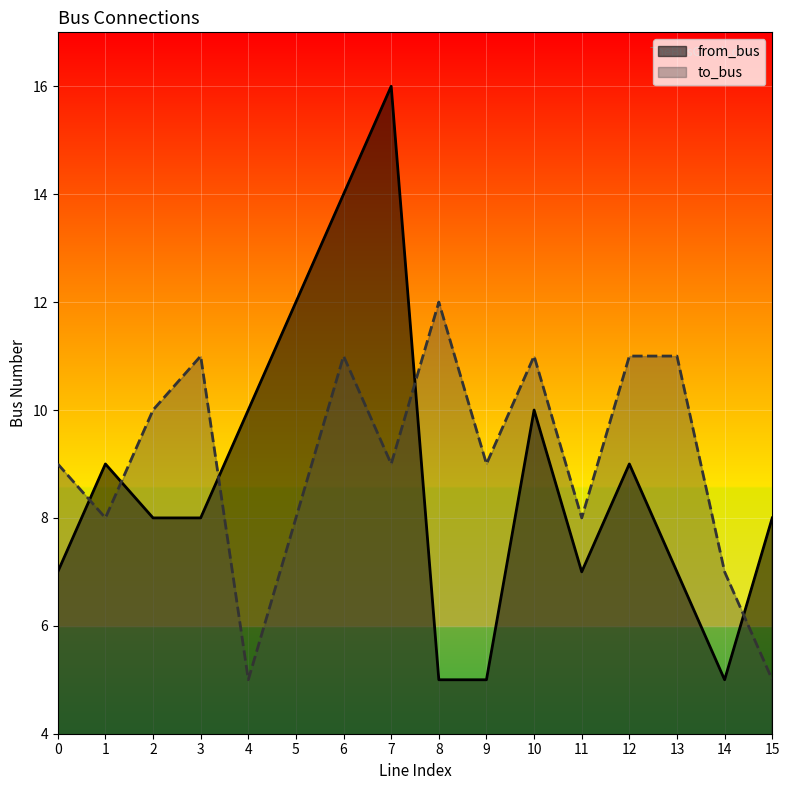

The to_bus series shows 8 at 11. True or false?

True